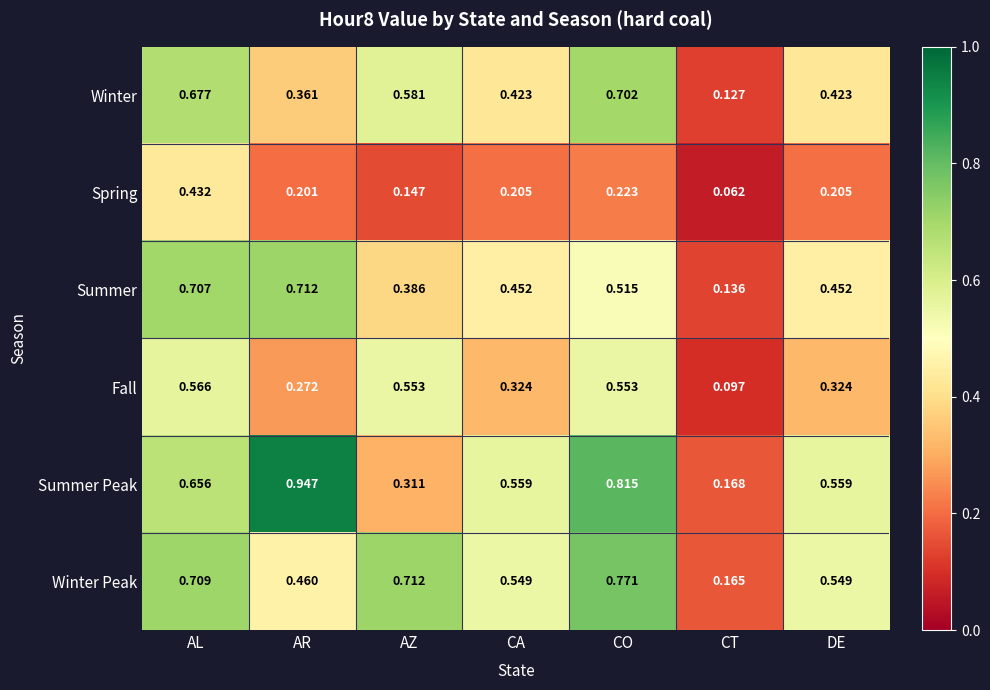

Which category has the lowest value in the Fall series?

CT